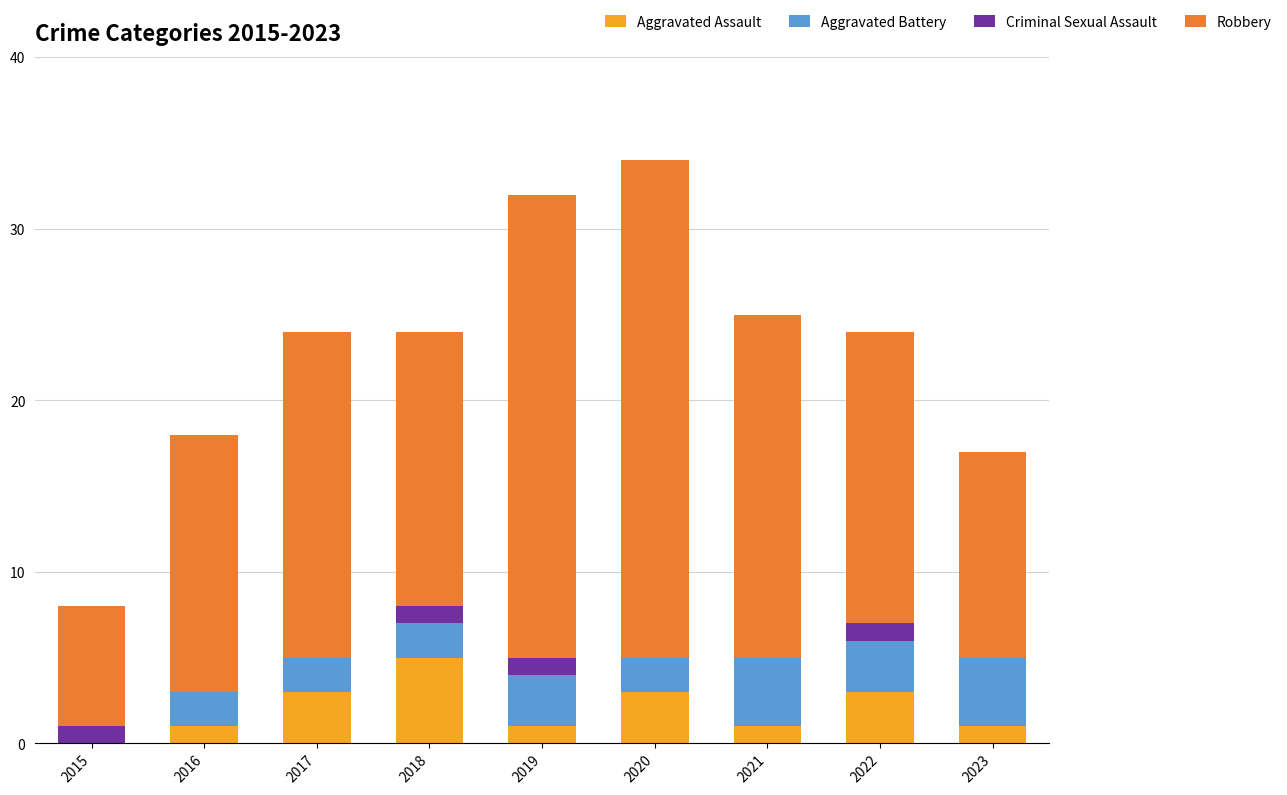

What is the sum of the Aggravated Assault values at 2018 and 2020?

8